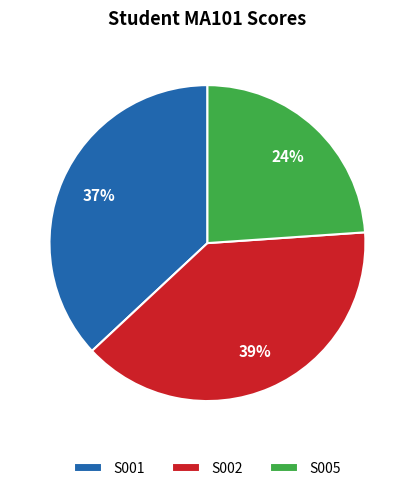

Is the sum of S005 and S001 greater than half?

Yes